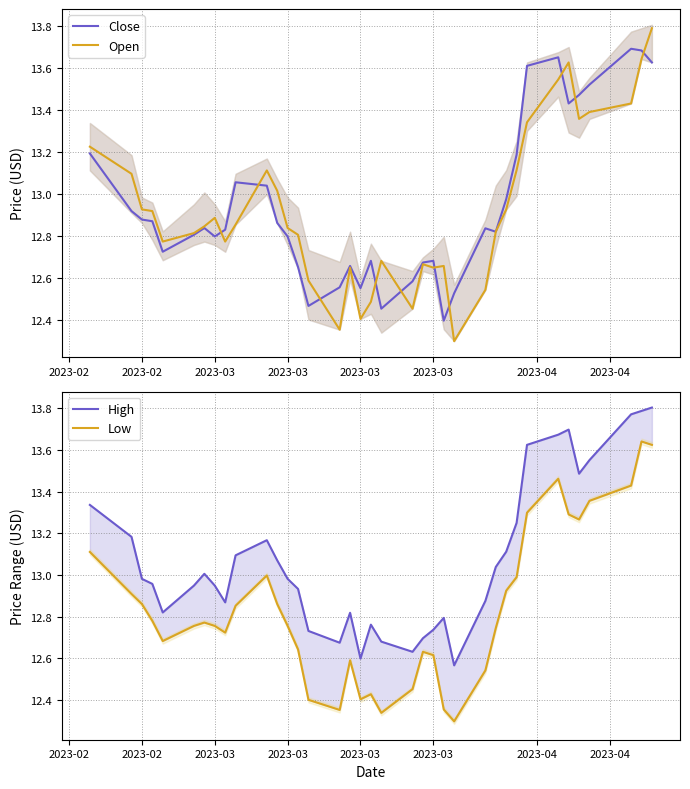

Does the chart display data point markers on the line(s)?

No